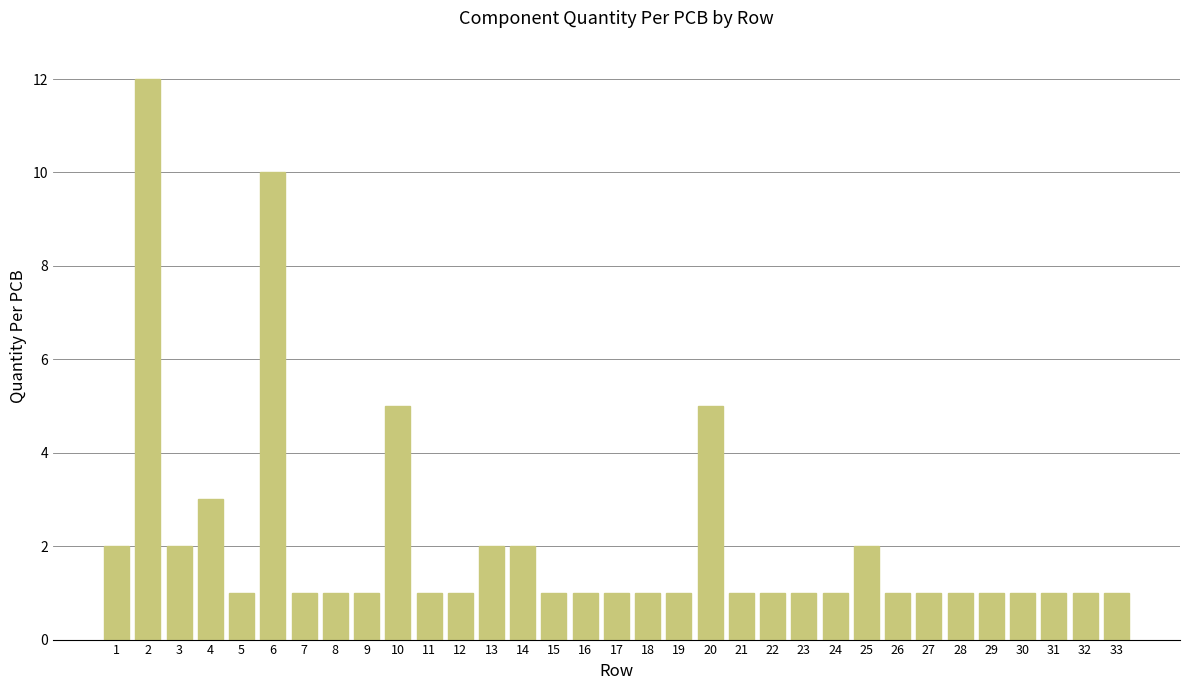

What value does the data have at 8?

1